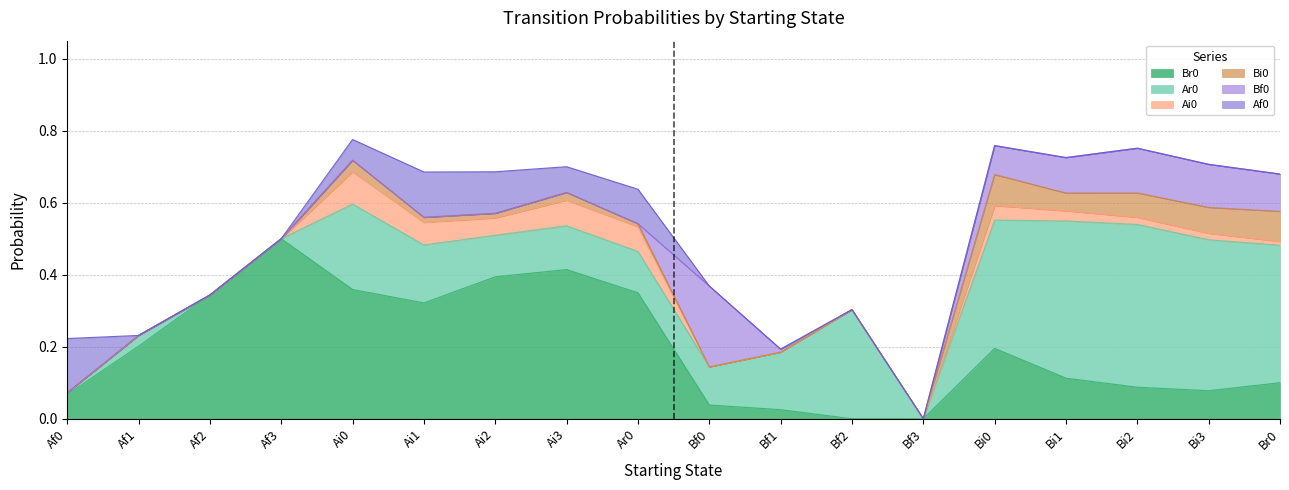

What is the difference between the maximum and second lowest values in the Ar0 series?

0.5